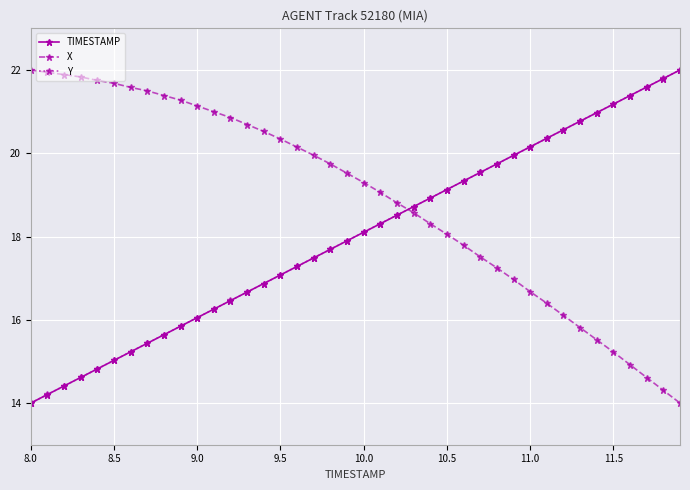

What is the value of the TIMESTAMP point at the 27th from the left?

19.3